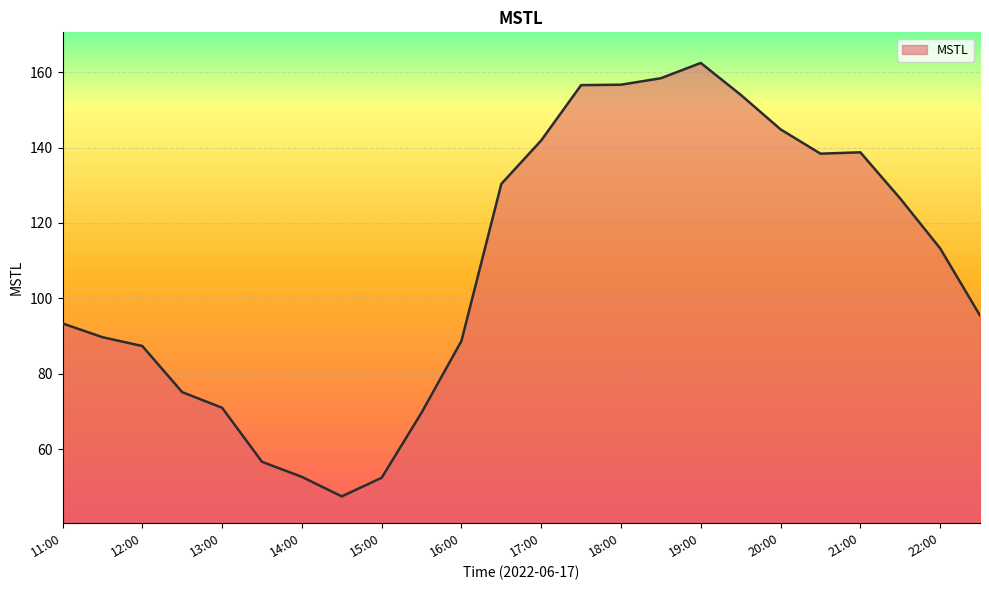

What is the smallest value displayed?

47.5